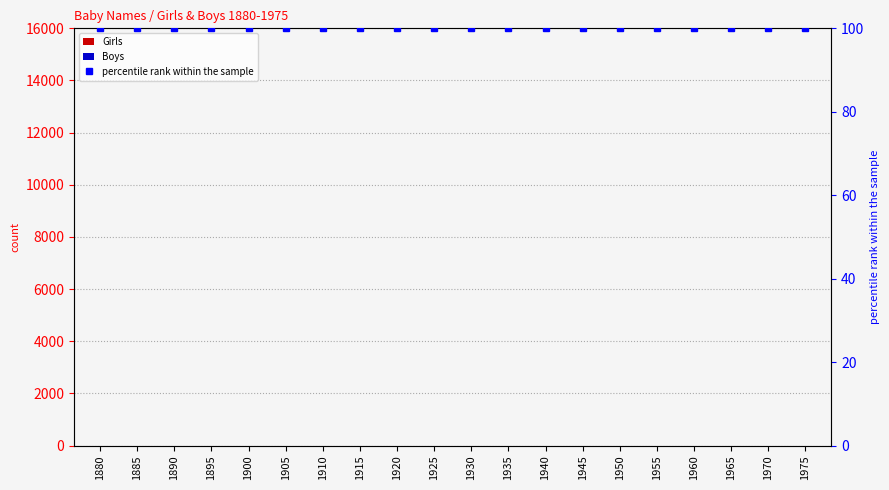

How many distinct data groups are displayed?

3